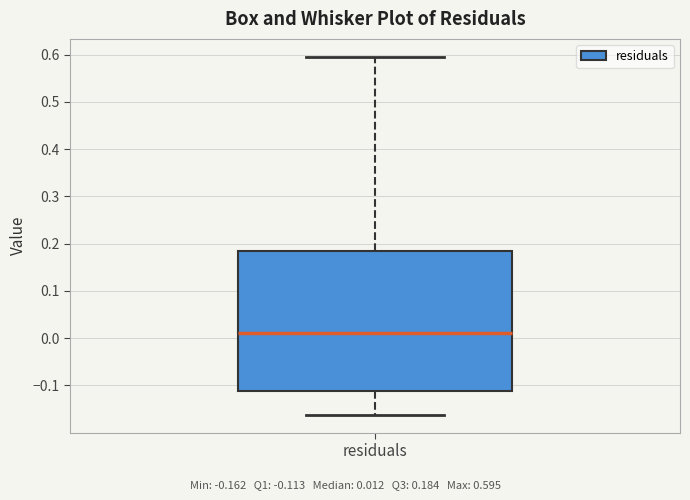

Where does the upper whisker of the box for residuals end on the y-axis? The values are not printed on the chart, so give them approximately, as read against the axis.

0.60